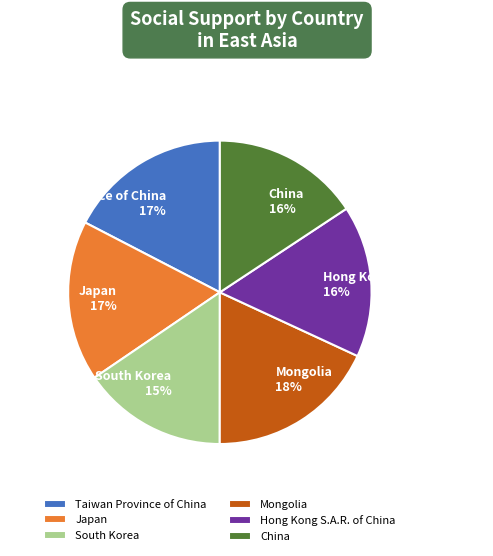

To the nearest percent, what is the difference between the largest and smallest slice percentages?

3%